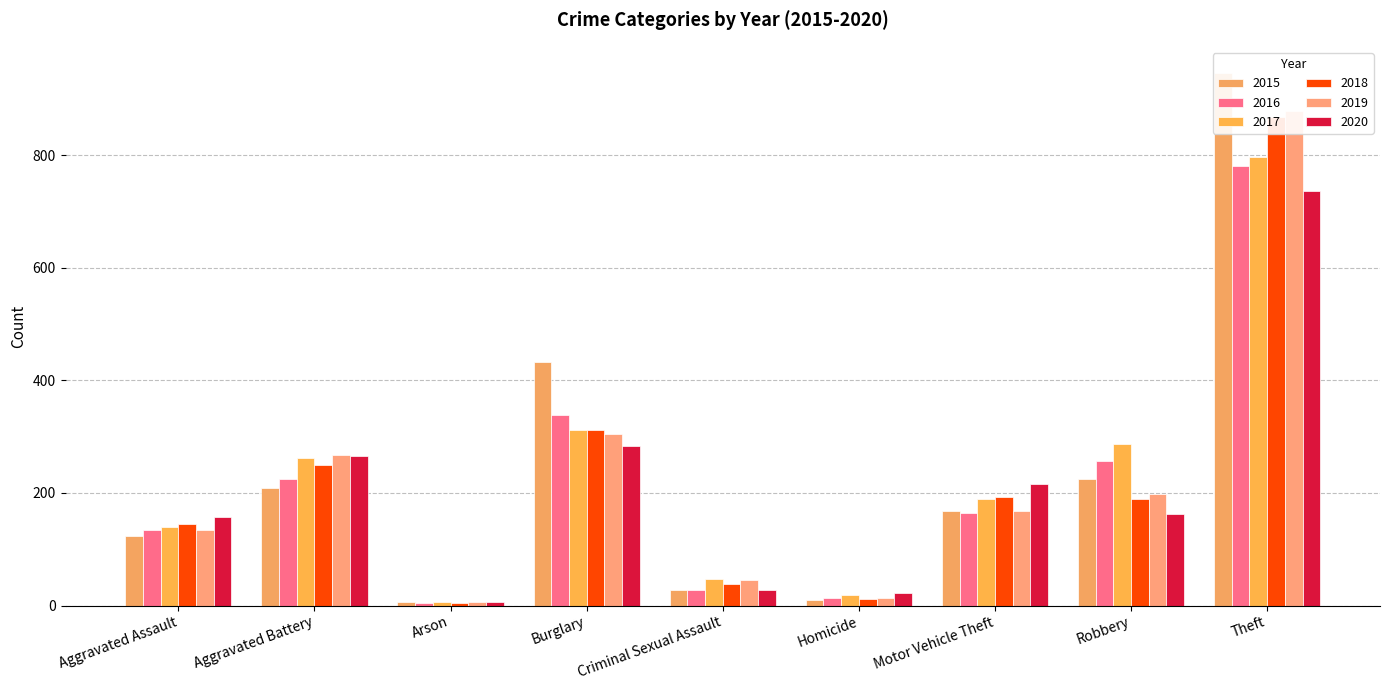

Is it true that 2018 equals 152 at Aggravated Battery?

False